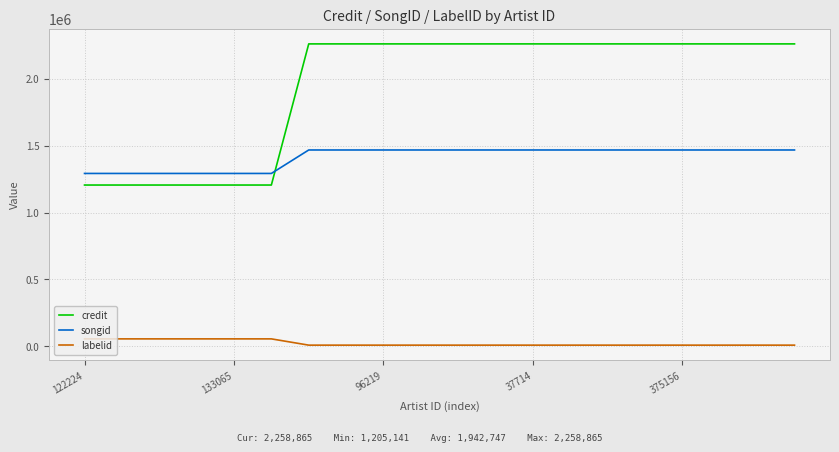

Is this an area chart (filled region under the line)?

No